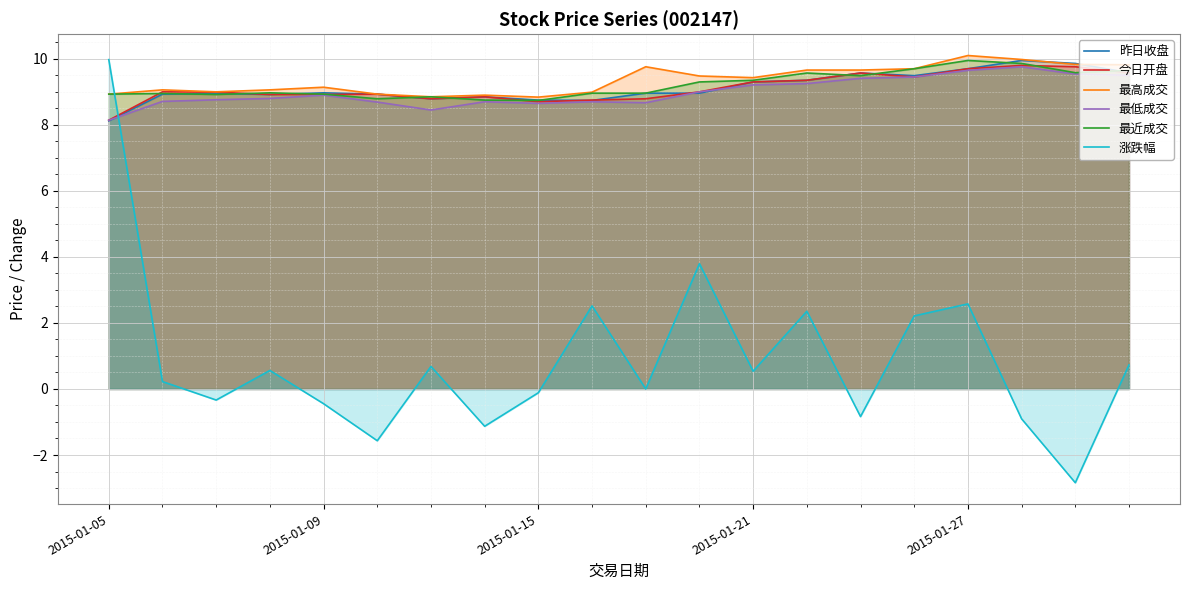

What is the label of the 2nd point from the right?

18